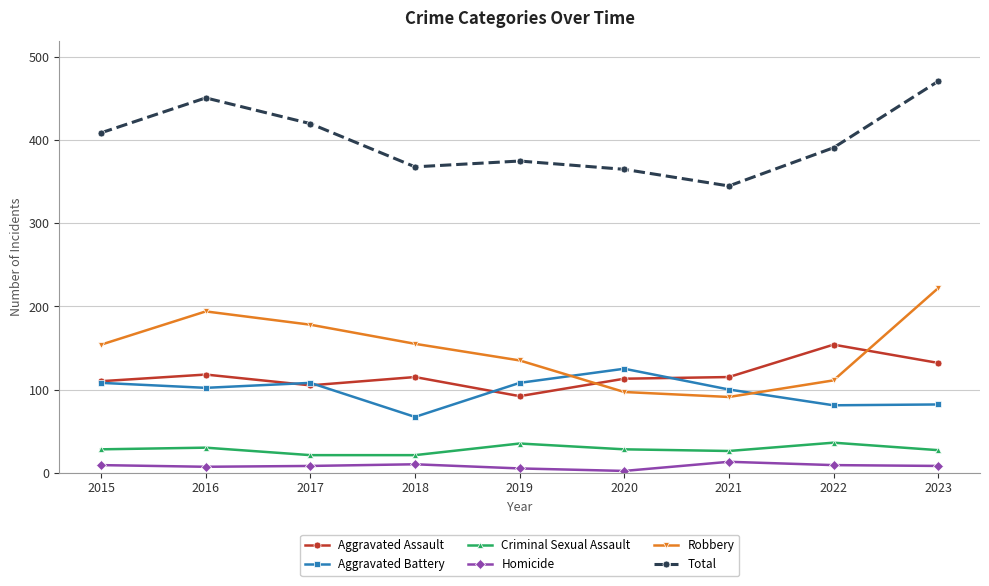

What is the maximum value shown in the chart?

471